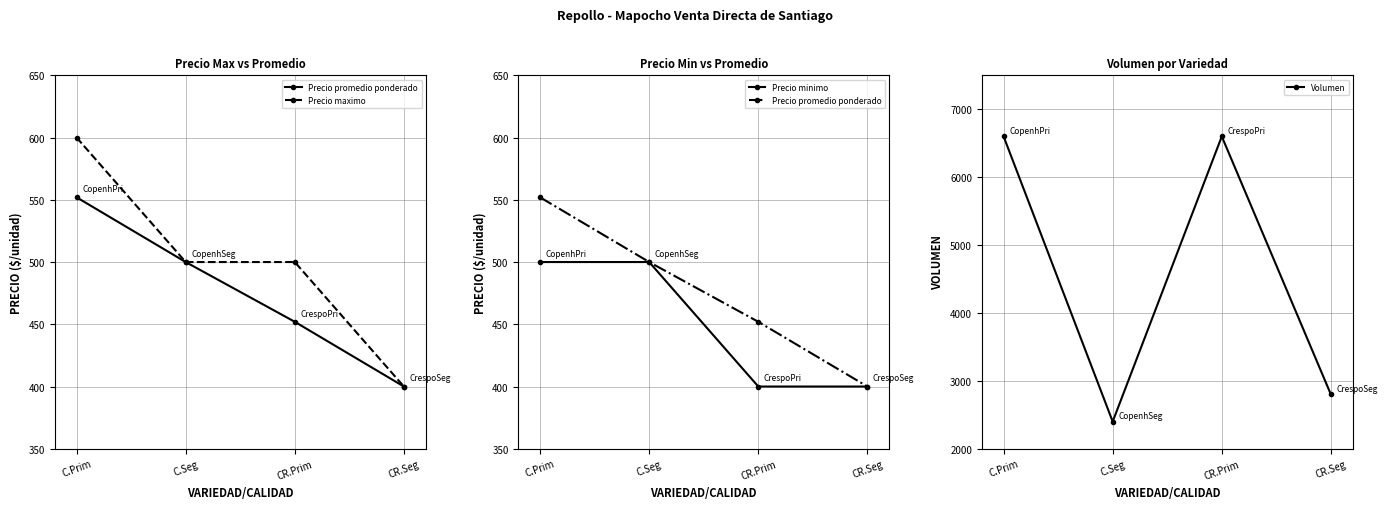

True or false: Precio maximo and Precio promedio ponderado intersect in this chart.

False